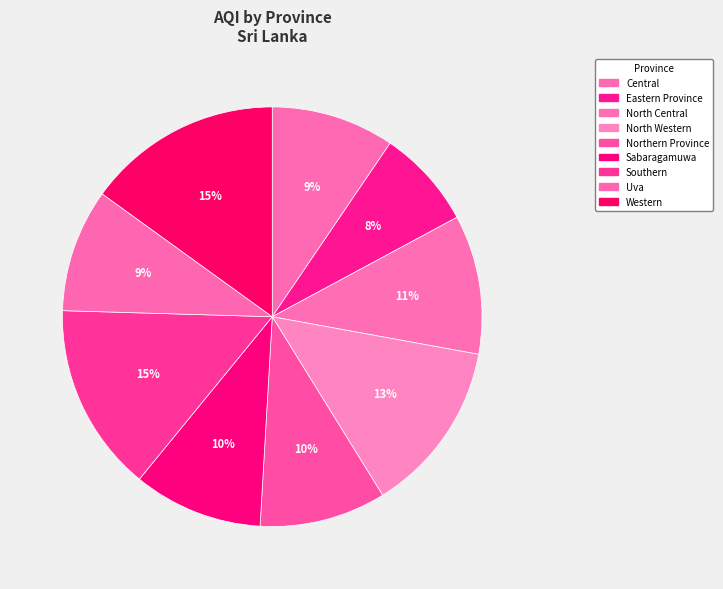

What is the change in value from Eastern Province to Western?

+60